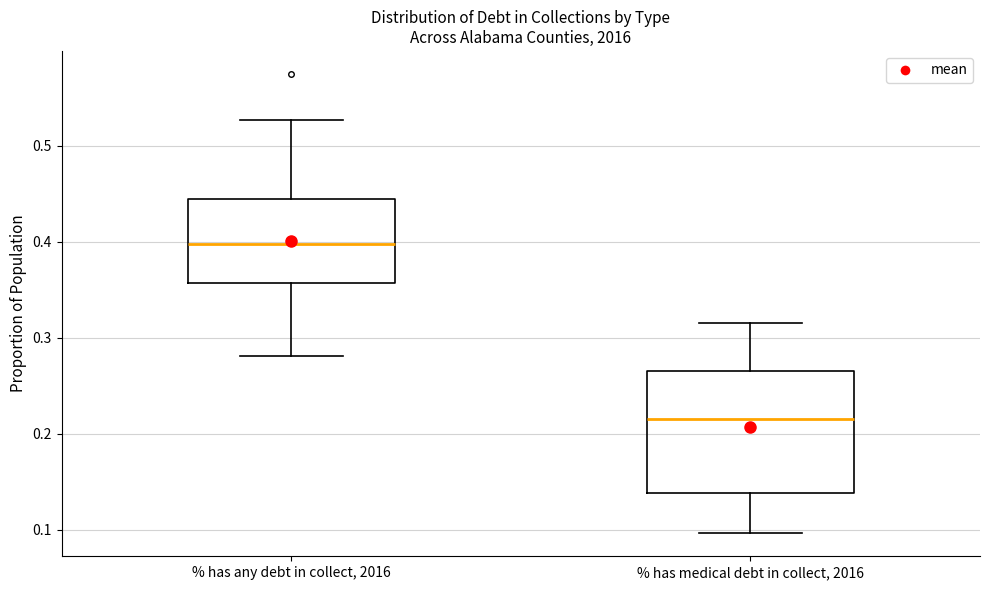

Reading left to right, transcribe this box plot: for each box, give where its median line is, the range the box spans, and where its two whiskers end, as read against the y-axis. The values are not printed on the chart, so give them approximately, as read against the axis.

% has any debt in collect, 2016: median 0.40, box 0.36 to 0.44, whiskers 0.28 to 0.53
% has medical debt in collect, 2016: median 0.22, box 0.14 to 0.27, whiskers 0.10 to 0.32